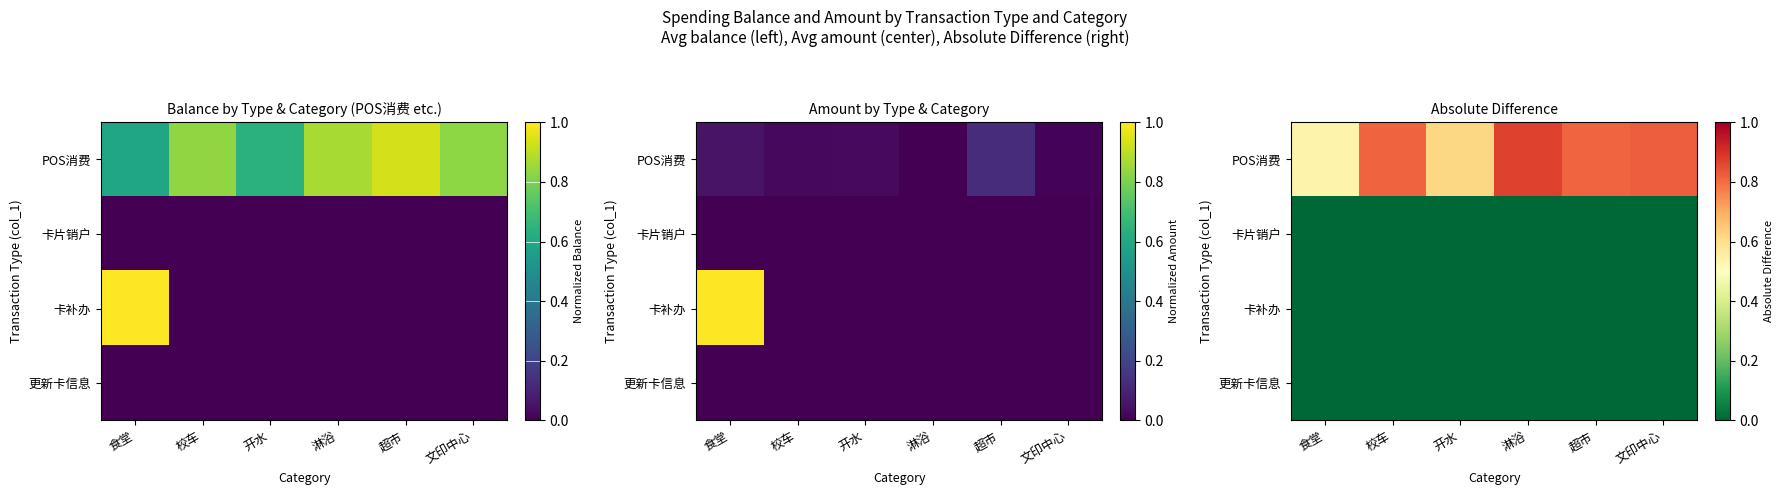

The value of 更新卡信息 at 开水 is 0.0. True or false?

True